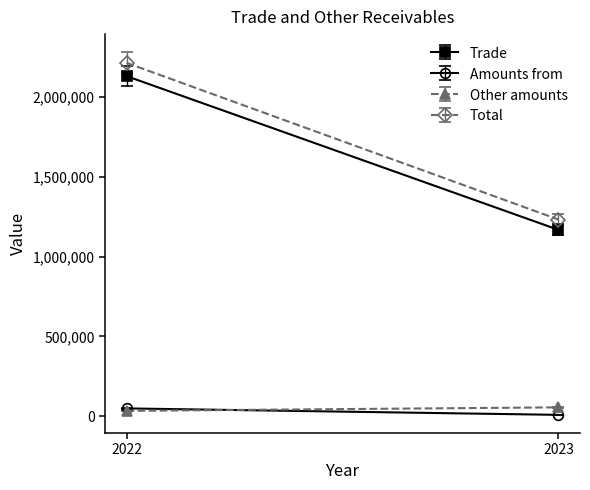

How many lines are shown in the chart?

4